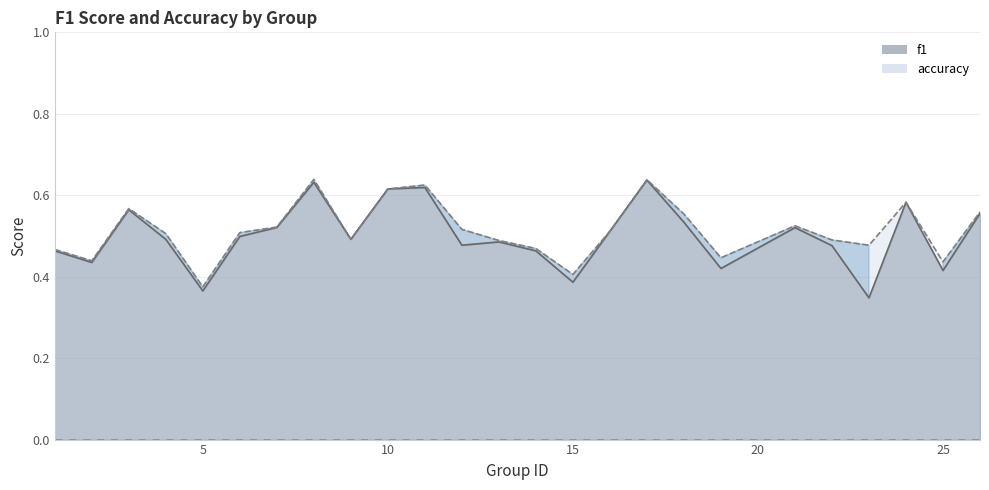

Reading left to right, what are all the values shown in this chart?

f1: 1=0.5	2=0.4	3=0.6	4=0.5	5=0.4	6=0.5	7=0.5	8=0.6	9=0.5	10=0.6	11=0.6	12=0.5	13=0.5	14=0.5	15=0.4	16=0.5	17=0.6	18=0.5	19=0.4	21=0.5	22=0.5	23=0.3	24=0.6	25=0.4	26=0.6
accuracy: 1=0.5	2=0.4	3=0.6	4=0.5	5=0.4	6=0.5	7=0.5	8=0.6	9=0.5	10=0.6	11=0.6	12=0.5	13=0.5	14=0.5	15=0.4	16=0.5	17=0.6	18=0.6	19=0.4	21=0.5	22=0.5	23=0.5	24=0.6	25=0.4	26=0.6